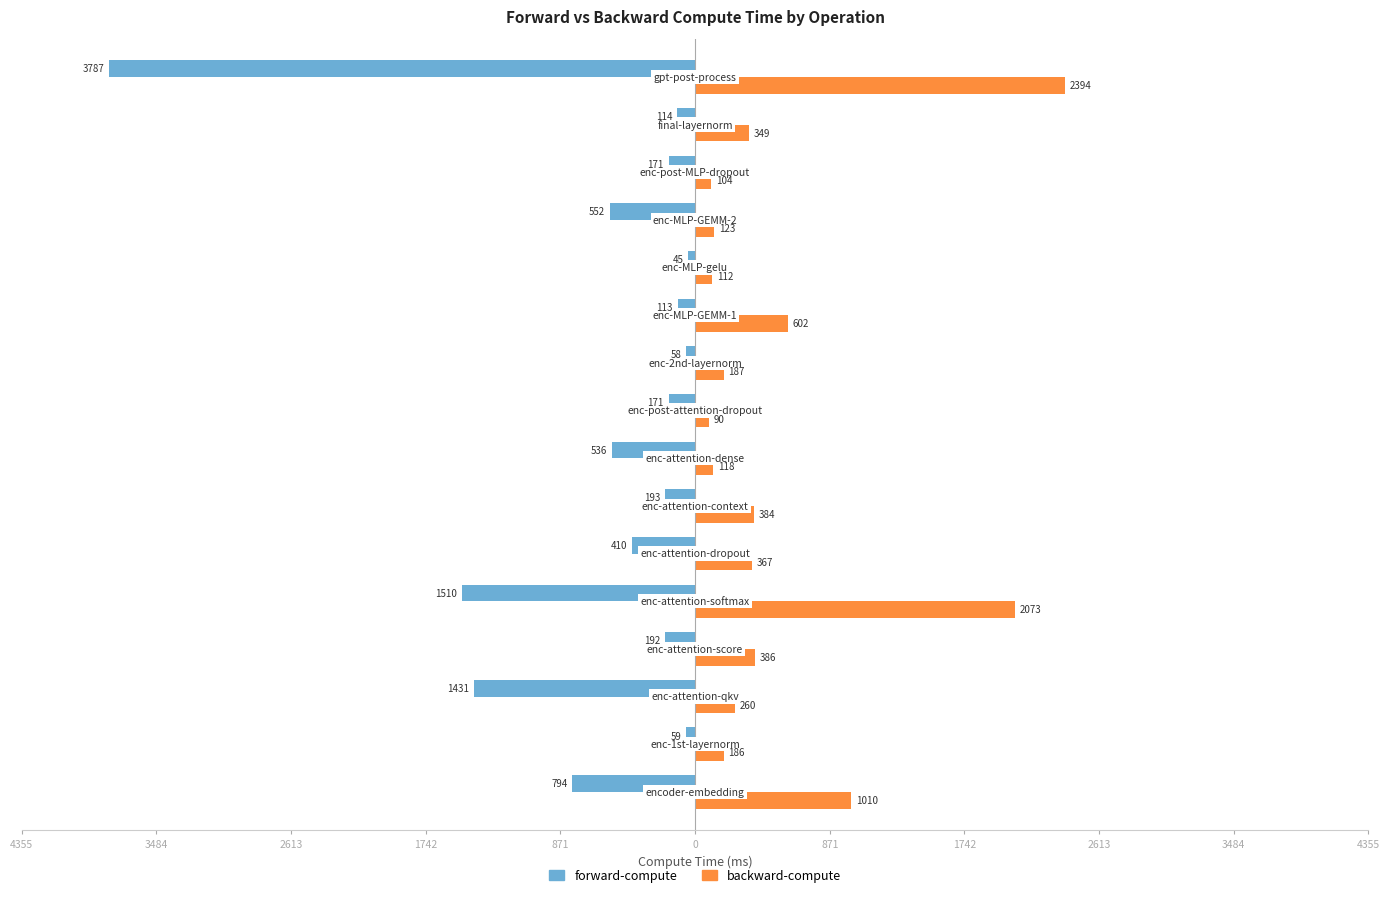

What are all the series names shown in the legend?

forward-compute, backward-compute